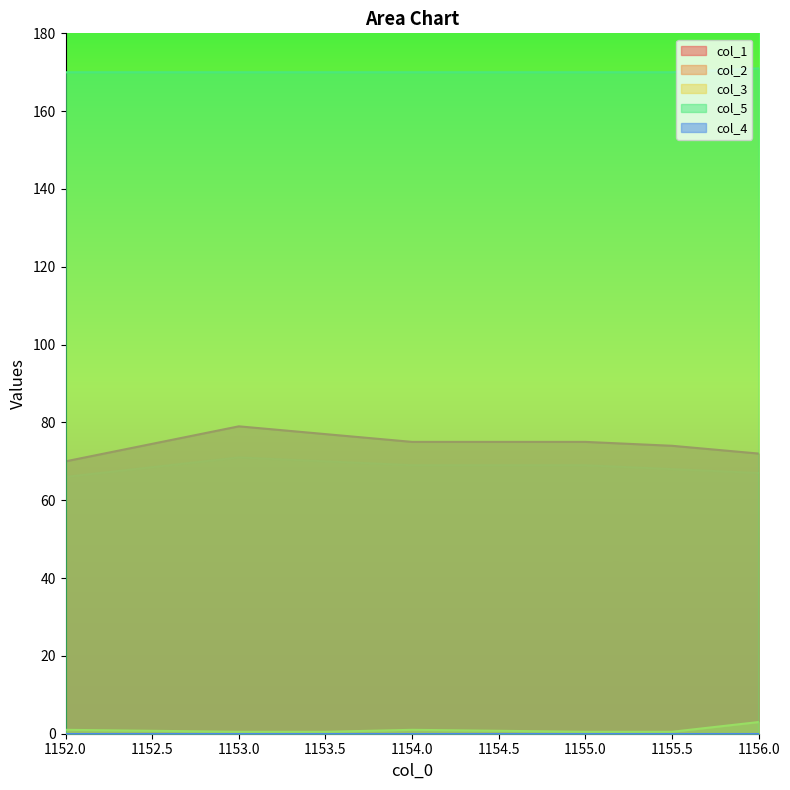

Where is col_1 nearest to the value 74?

1155.5